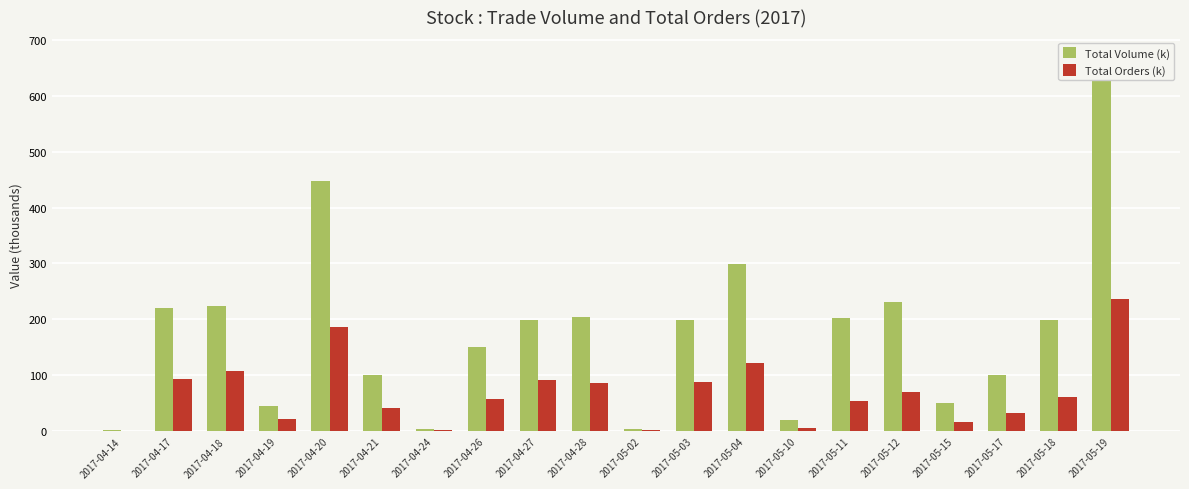

At how many categories does at least one series exceed 290?

3